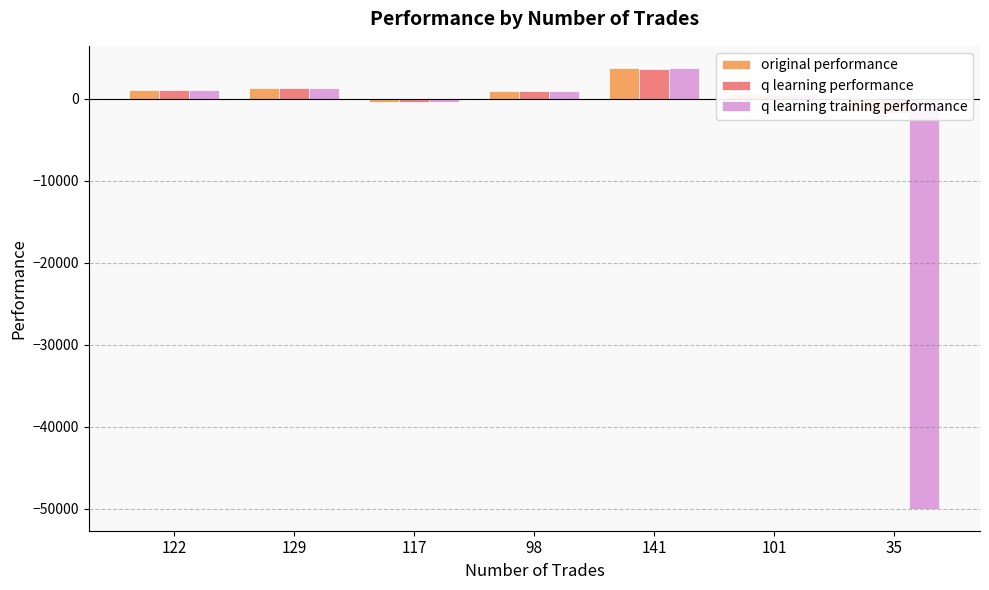

How many distinct data groups are displayed?

3